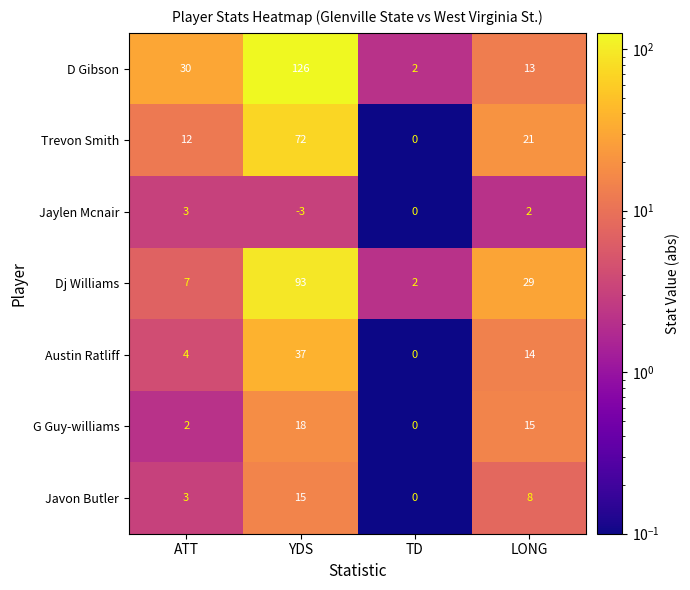

What is the maximum value for Trevon Smith?

72